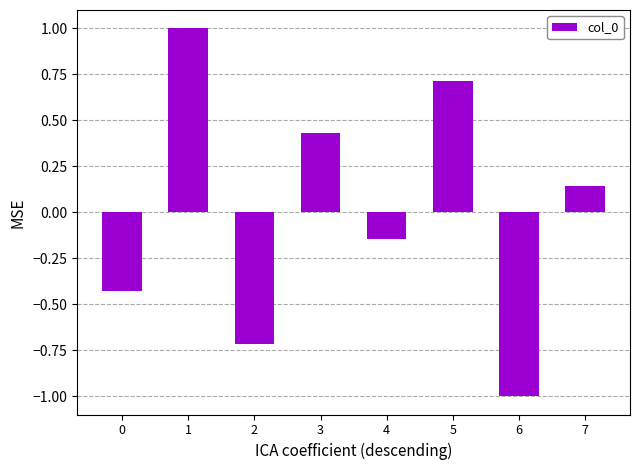

What is the approximate value at 6?

-1.0